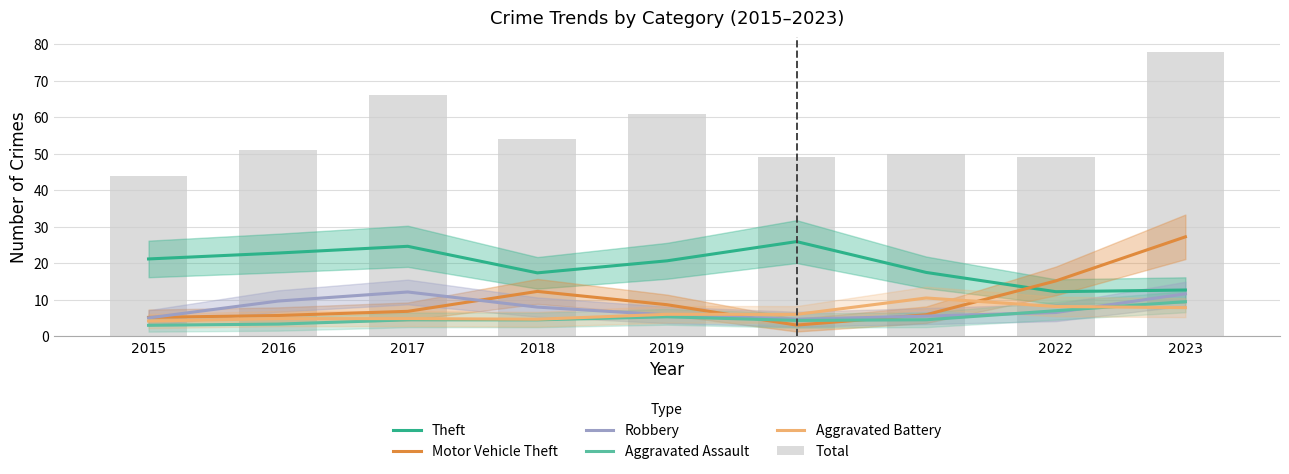

Which category has the highest value across all series?

2023